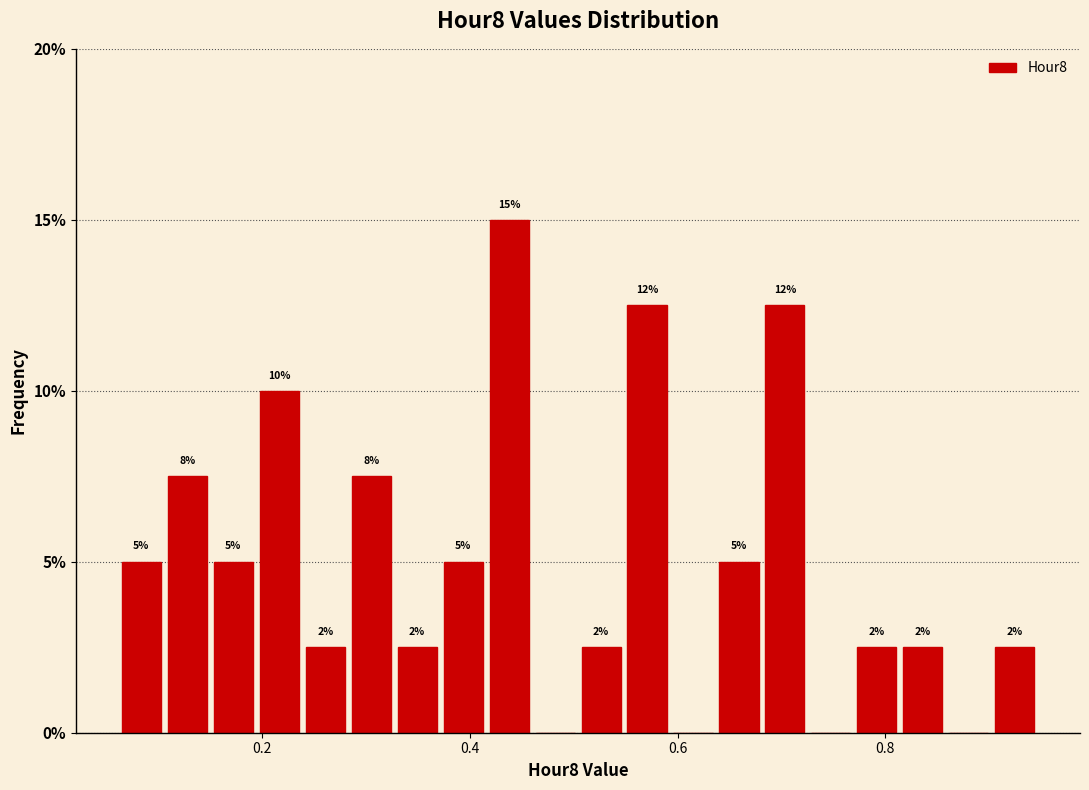

Read against the x-axis, roughly where is the centre of the tallest bar?

0.44